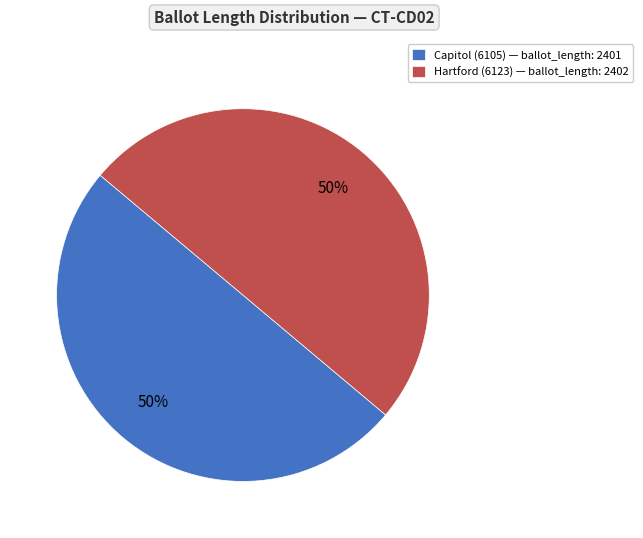

What is the ratio of the value at Capitol (6105) — ballot_length: 2401 to the value at Hartford (6123) — ballot_length: 2402?

1.0